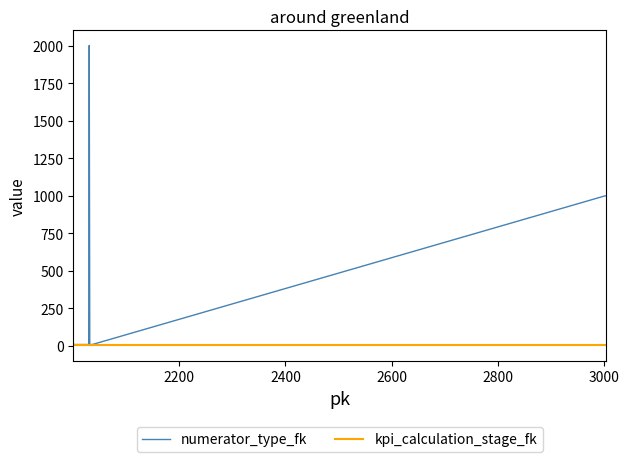

Which series has the widest spread of values?

numerator_type_fk